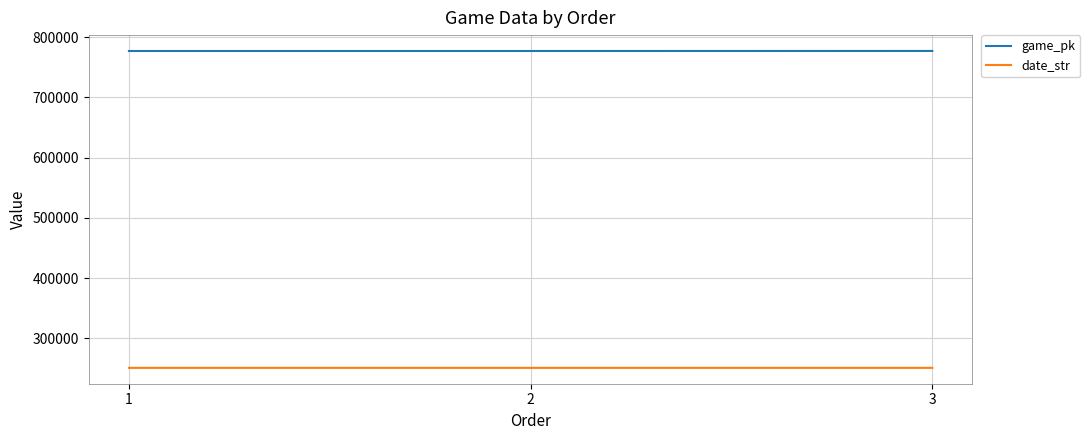

What is the difference between the highest and lowest values at 2?

526495